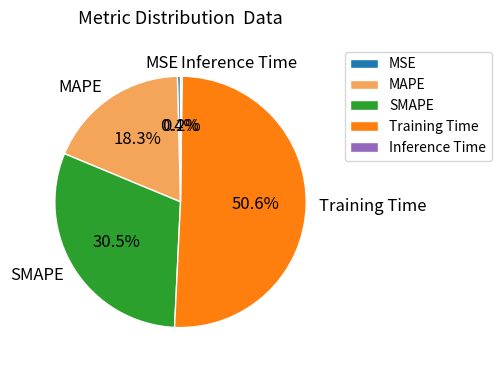

What is the largest slice in the pie chart?

Training Time